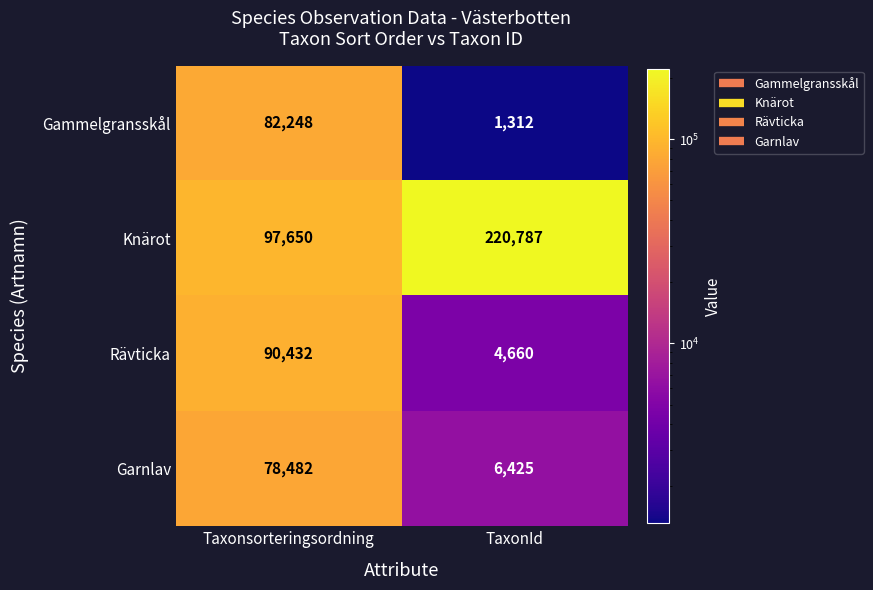

Which series has the largest total across all categories?

Knärot